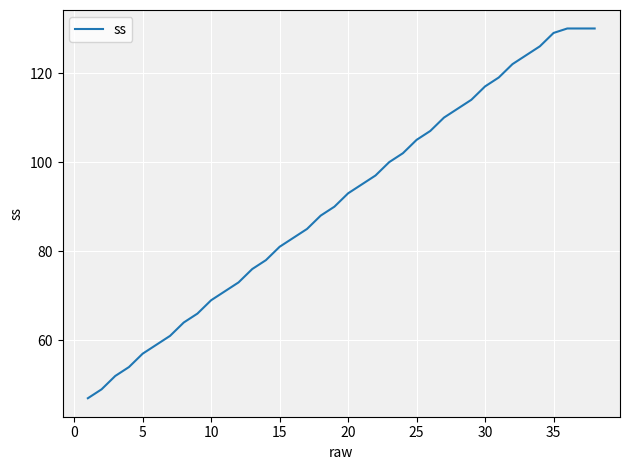

What is the minimum value shown in the chart?

47